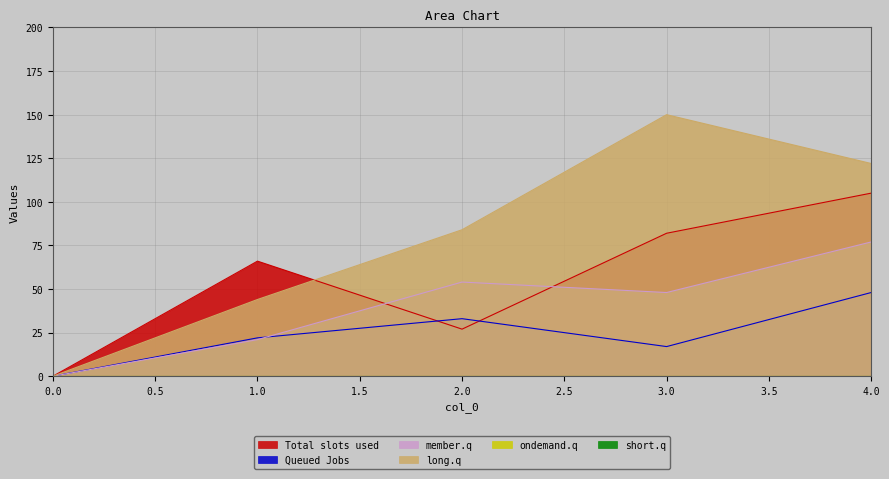

At which label does 4 first exceed 84?

3